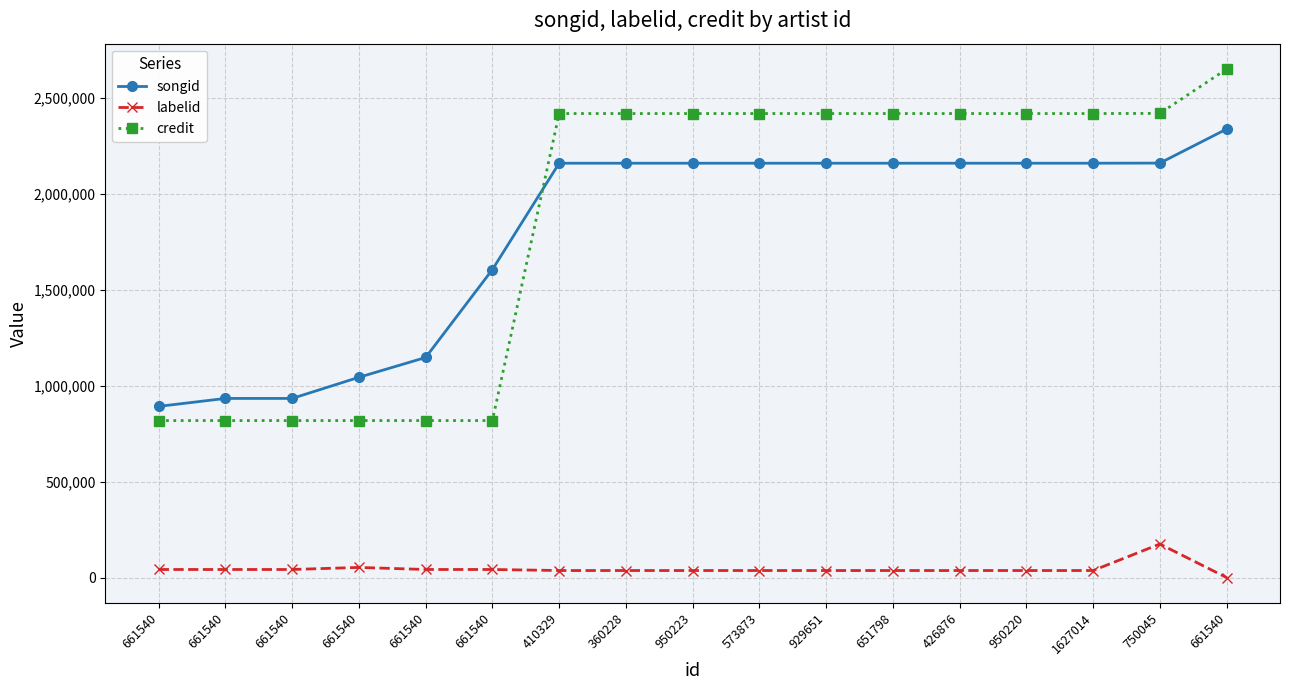

Count the number of categories in the chart.

17